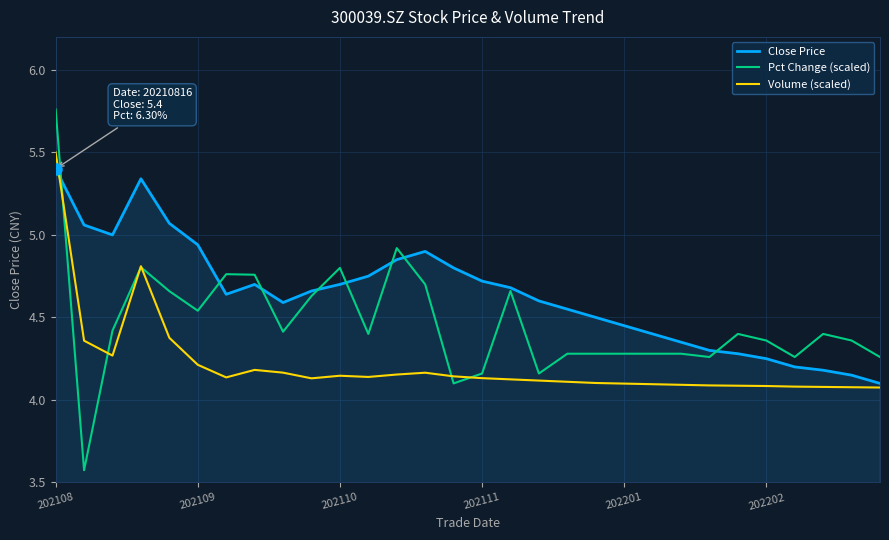

Which series has the widest spread of values?

Pct Change (scaled)